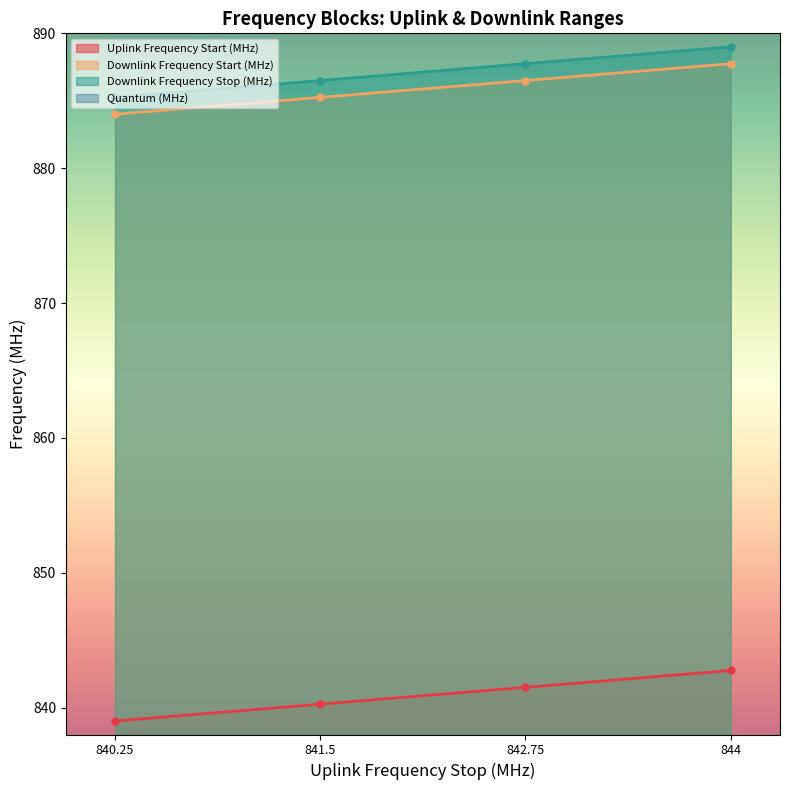

Which series has the largest total across all categories?

Downlink Frequency Stop (MHz)